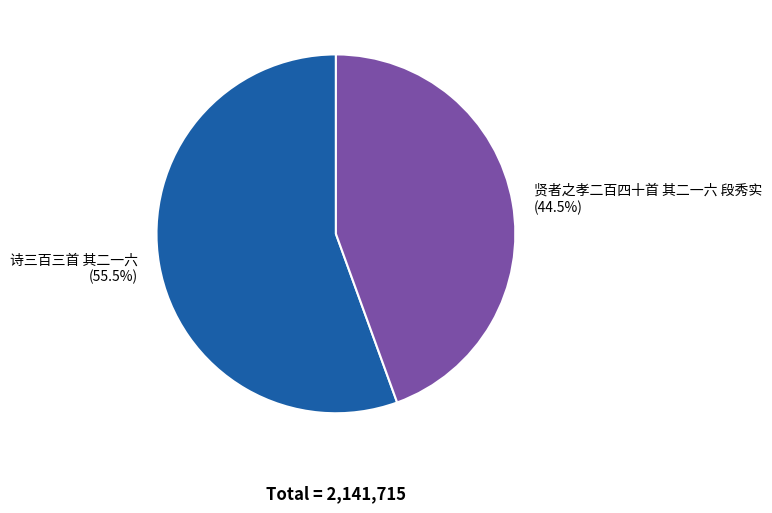

How many segments does this pie chart have?

2